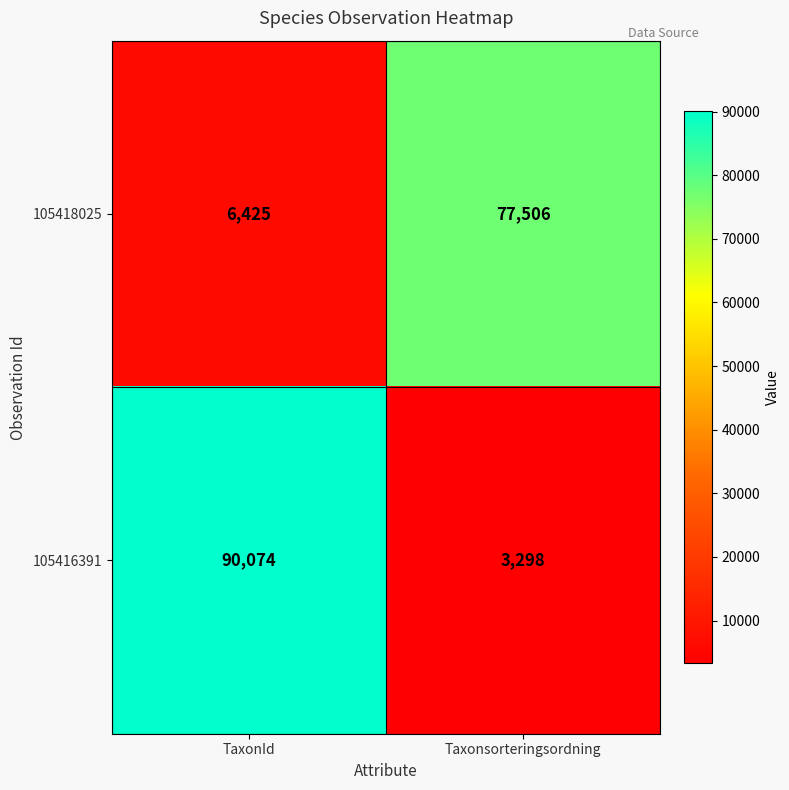

What is the sum of the 105416391 values at TaxonId and Taxonsorteringsordning?

93372